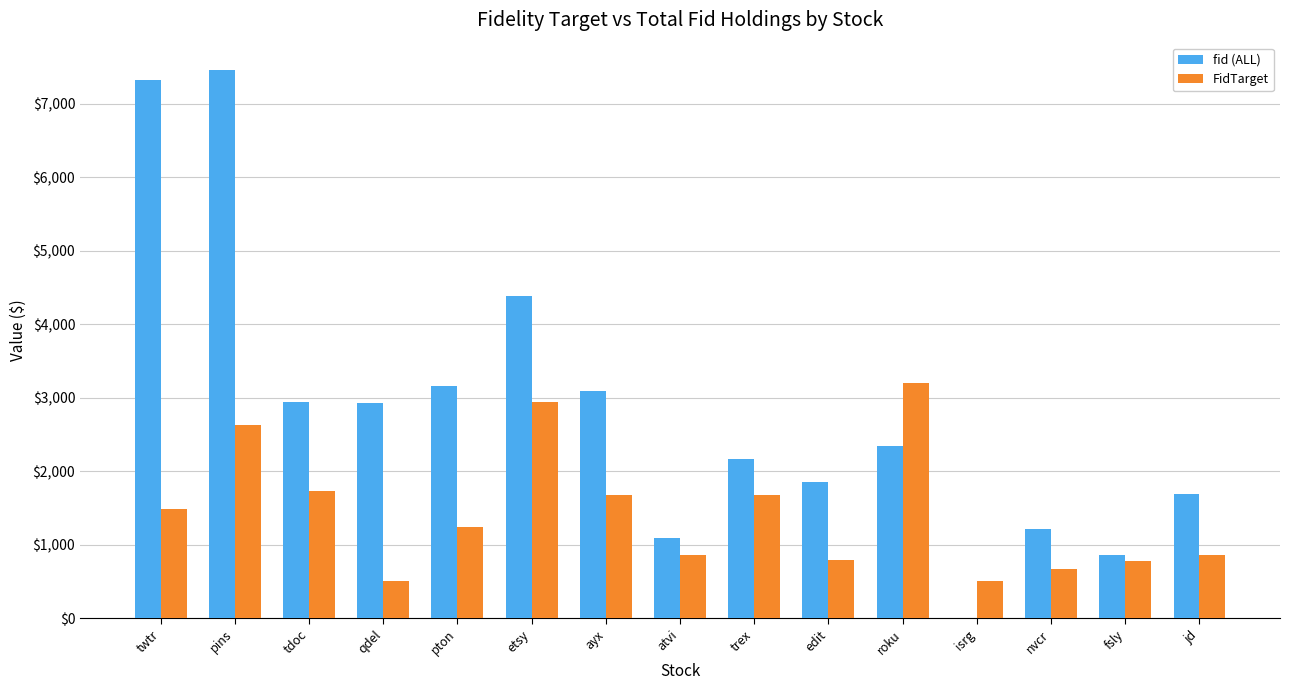

At which category is the sum across all series the highest?

pins